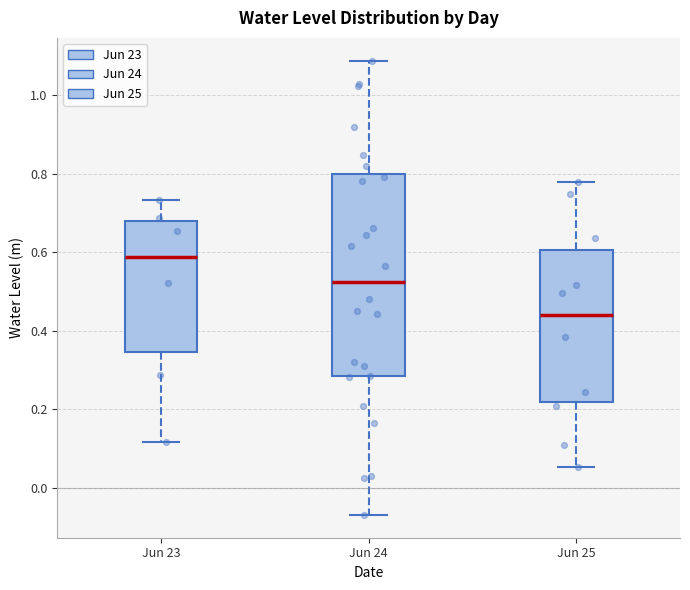

Comparing the boxes themselves (not the whiskers), which one is the tallest?

Jun 24